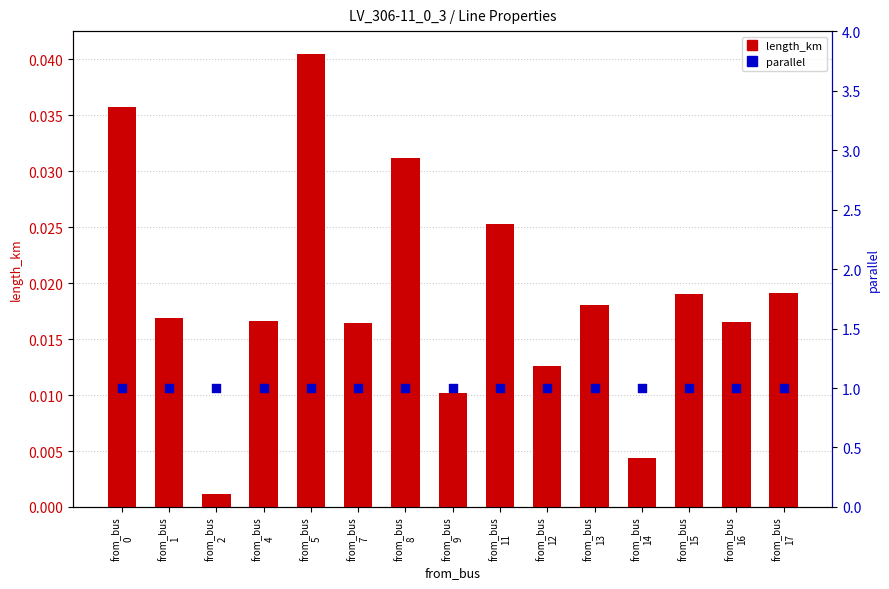

Which series has the largest total across all categories?

parallel